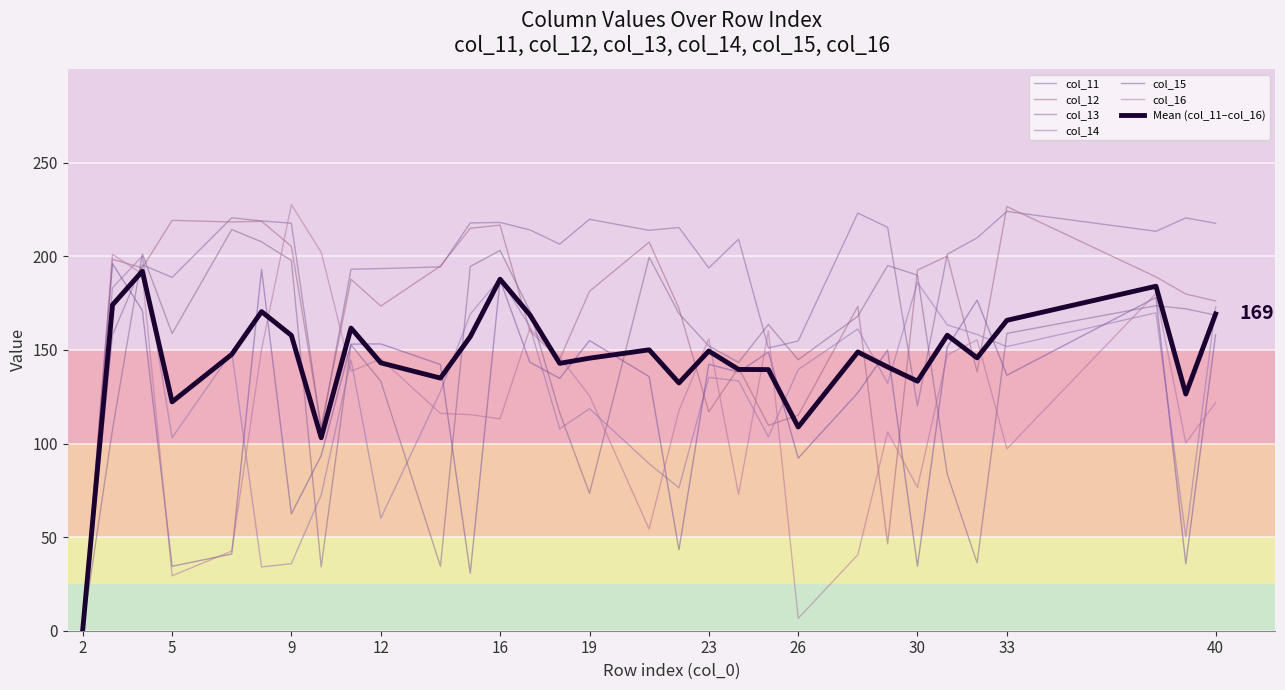

List the series in order of their peak value, lowest first.

col_15, col_14, col_13, col_11, col_12, col_16